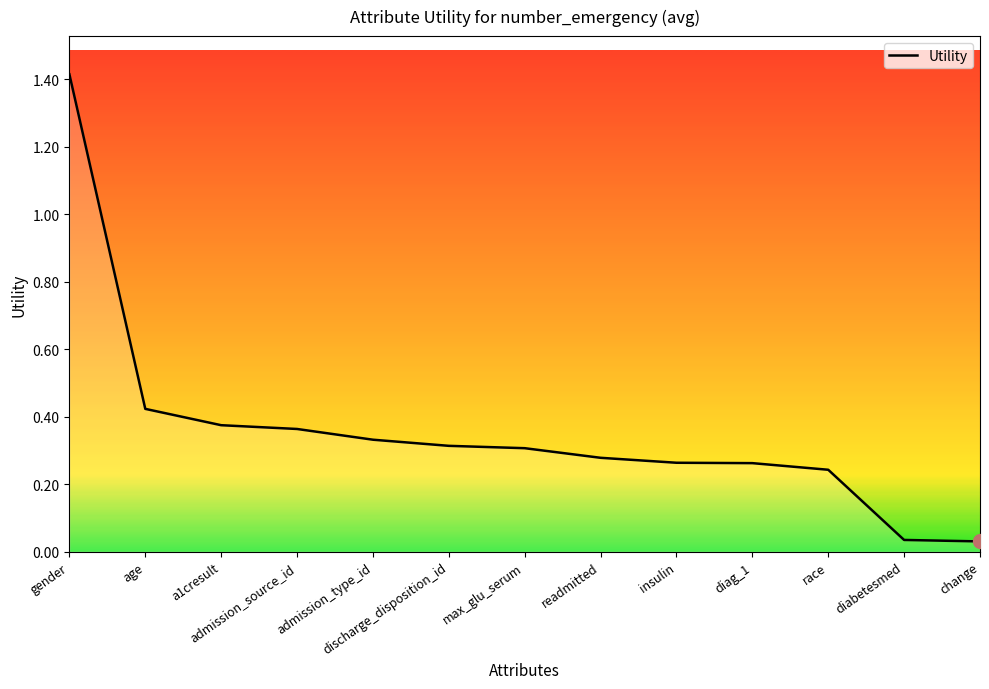

Is it true that the value at max_glu_serum is 0.5?

False